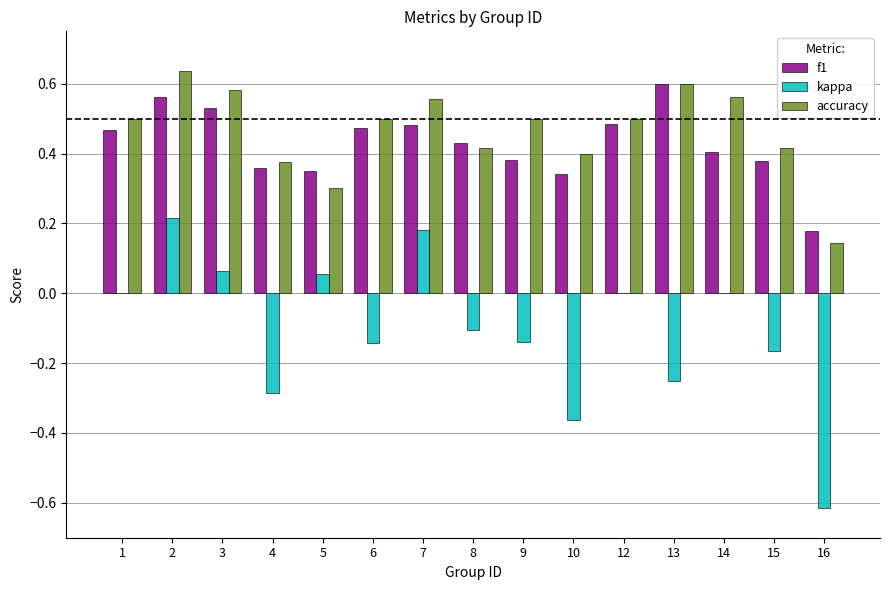

What is the total value across all series at 1?

1.0